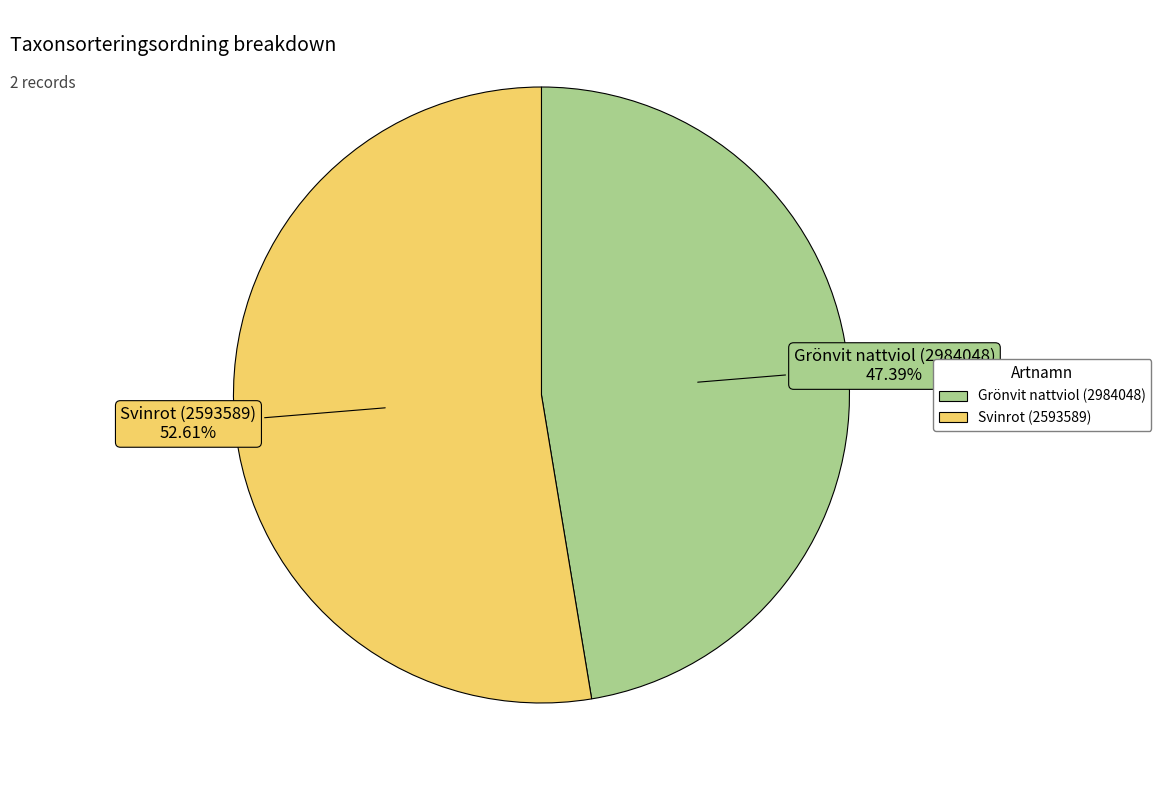

Is Grönvit nattviol (2984048) the majority of the pie?

No